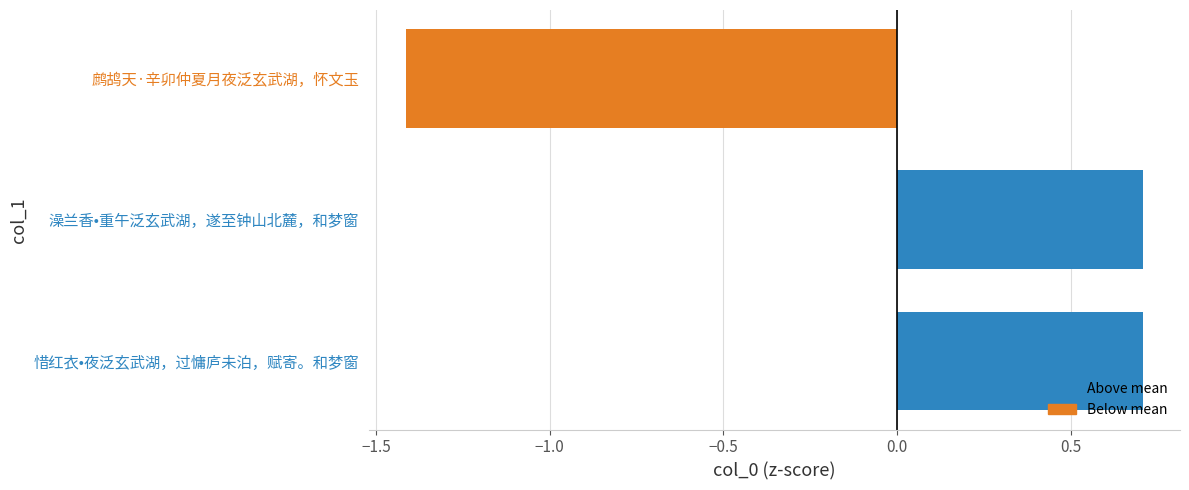

Reading bottom to top, list all the values displayed in this chart.

0.7	0.7	-1.4